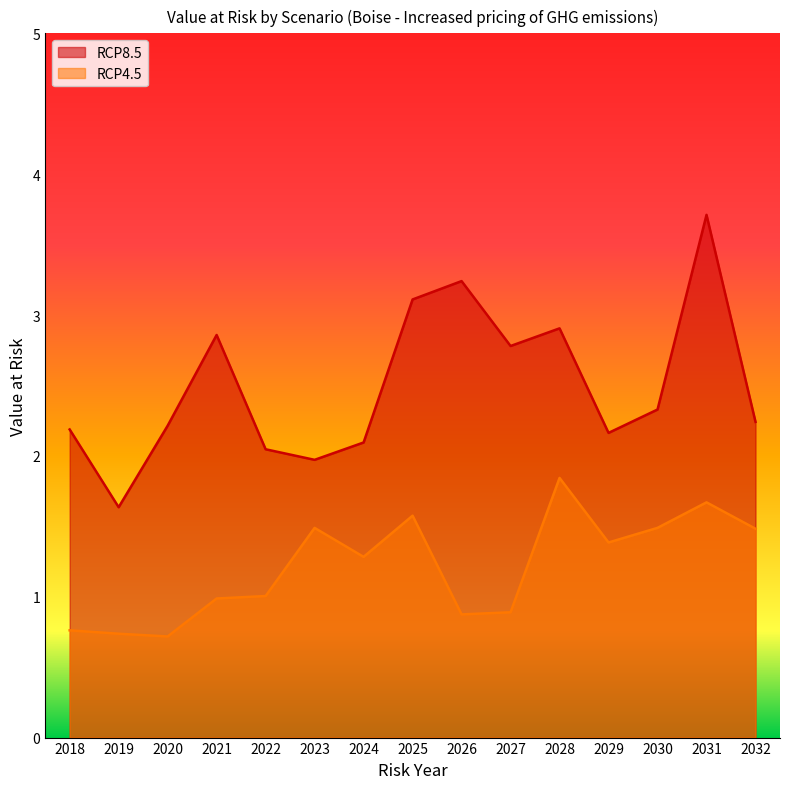

How many data points does each series have?

15